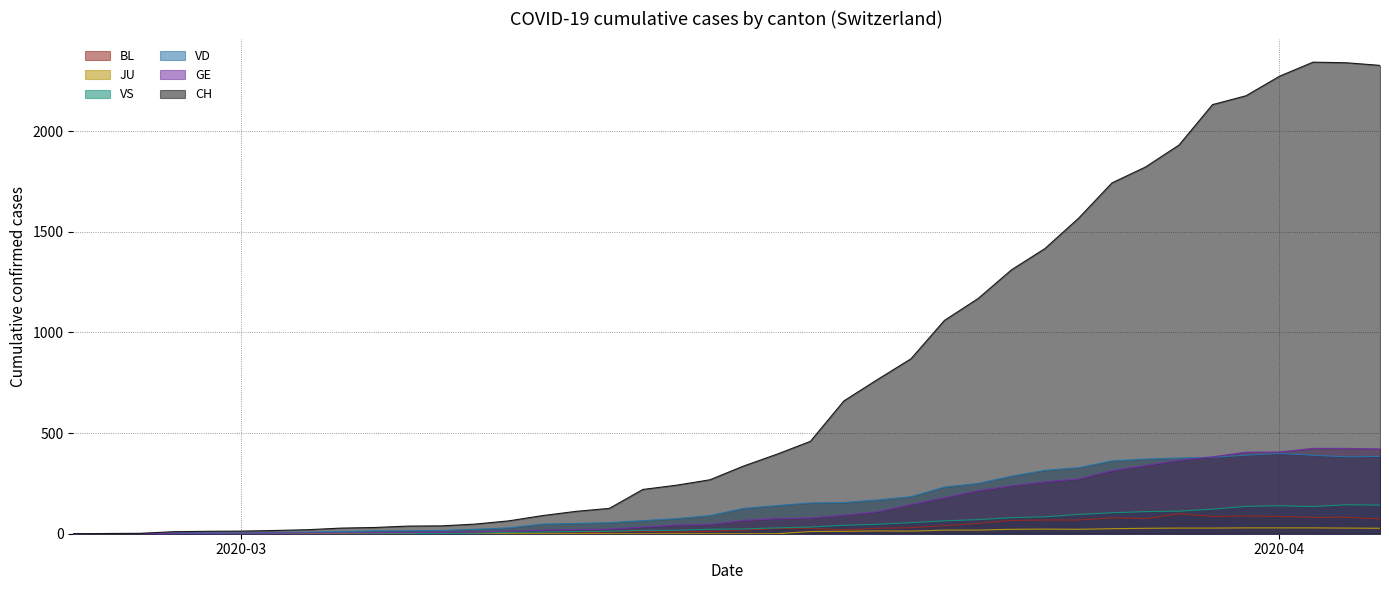

Reading left to right, list all the values displayed in this chart.

CH: 0	1	2	10	12	13	16	20	28	31	38	39	48	64	90	111	126	220	241	268	336	395	459	660	766	869	1060	1168	1311	1417	1567	1743	1822	1931	2132	2176	2273	2343	2340	2327
GE: 0	1	1	2	3	3	3	4	4	5	7	7	9	13	18	20	23	33	43	46	66	75	78	92	109	145	179	214	238	258	272	313	339	365	382	405	406	424	424	421
VD: 0	0	0	4	4	4	6	8	11	14	15	16	22	29	48	51	55	65	75	90	126	140	153	155	168	184	232	250	286	315	328	362	371	376	380	390	399	390	382	384
VS: 0	0	0	3	3	4	4	5	6	3	3	0	3	7	8	11	12	17	17	22	24	29	33	42	47	55	64	70	80	84	96	104	110	112	122	136	139	135	144	142
JU: 0	0	0	0	0	0	0	0	0	0	0	0	0	0	0	0	0	0	0	0	0	0	11	12	14	13	18	18	22	23	22	25	27	28	28	29	29	29	28	27
BL: 0	0	0	0	1	1	1	1	1	1	4	4	4	4	5	3	9	12	8	12	17	26	27	19	27	30	40	51	66	68	68	79	75	99	86	88	86	81	82	73